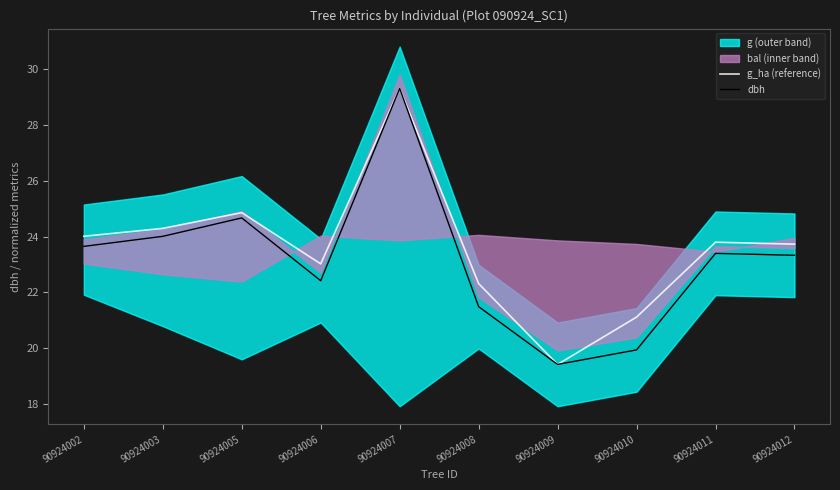

Which category has the lowest value across all series?

90924009